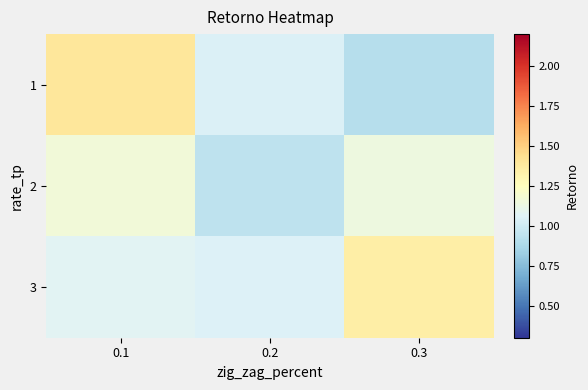

At 0.2, list the series in order from largest to smallest.

3, 1, 2